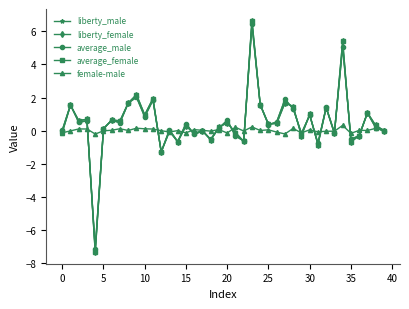

True or false: average_male has more than 2 interior local peaks.

True